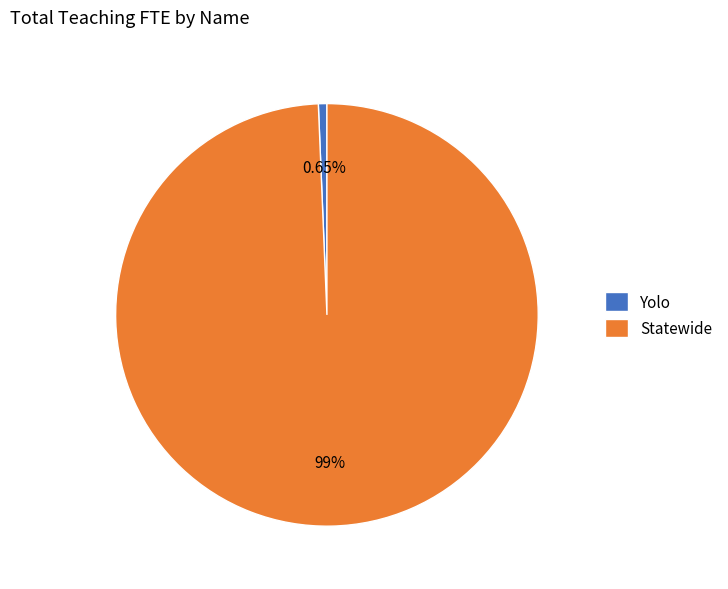

To the nearest percent, what is the combined percentage of Yolo and Statewide?

100%